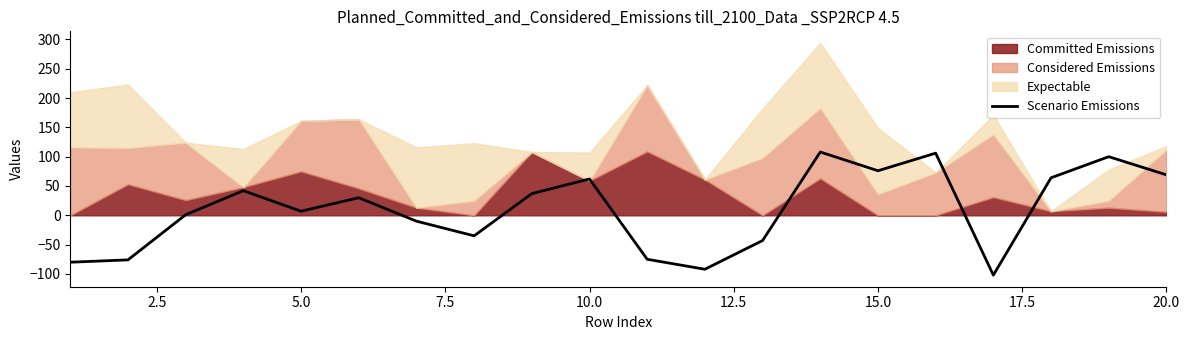

The Scenario Emissions series shows 101 at 15.0. True or false?

False